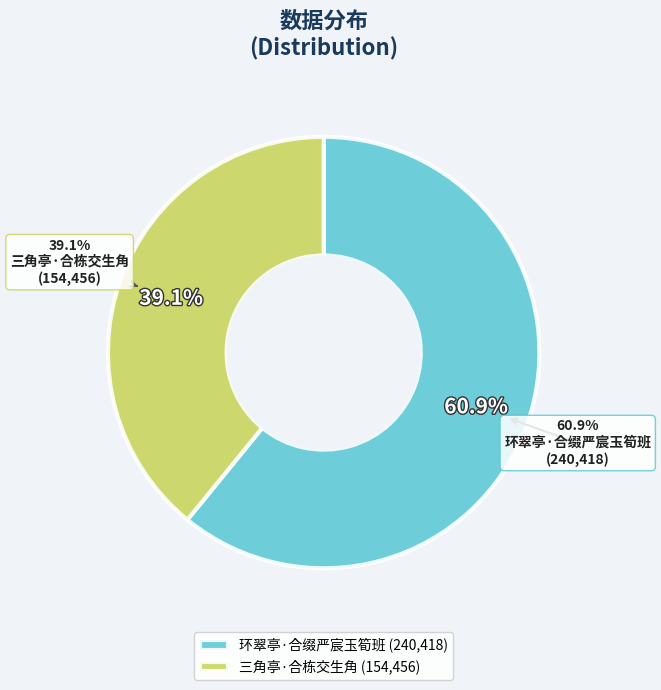

To the nearest percent, what is the difference between the 环翠亭·合缀严宸玉筍班 and 三角亭·合栋交生角 slice percentages?

22%